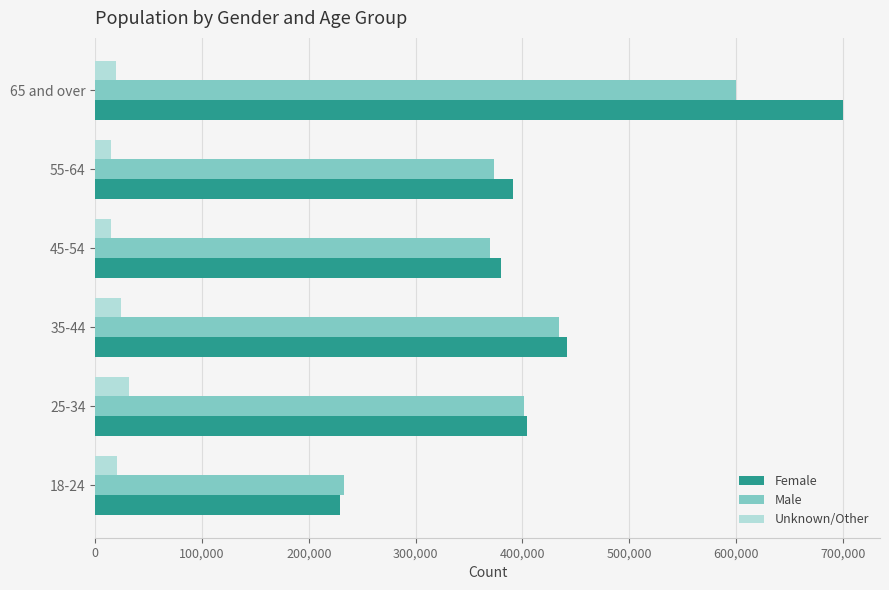

Count the number of data series in this chart.

3